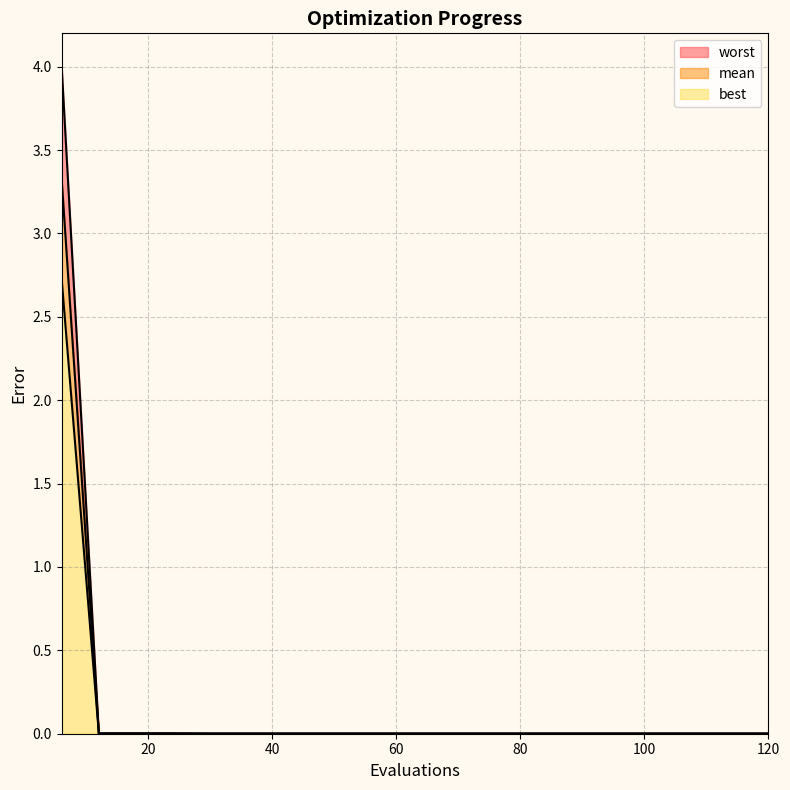

True or false: worst has more than 2 points higher than both neighbors.

False